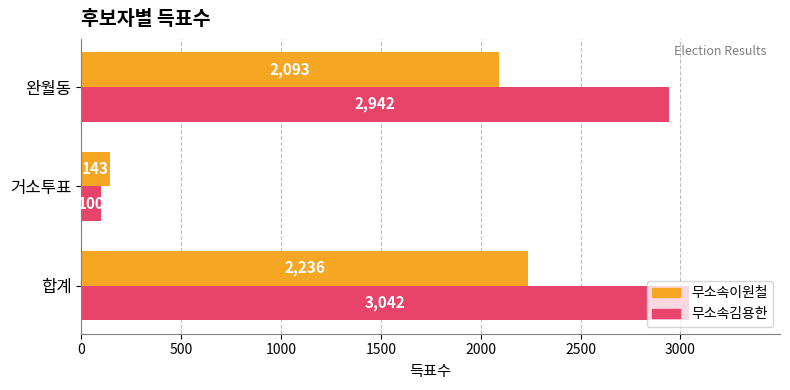

Which series has the largest range (max minus min)?

무소속김용한